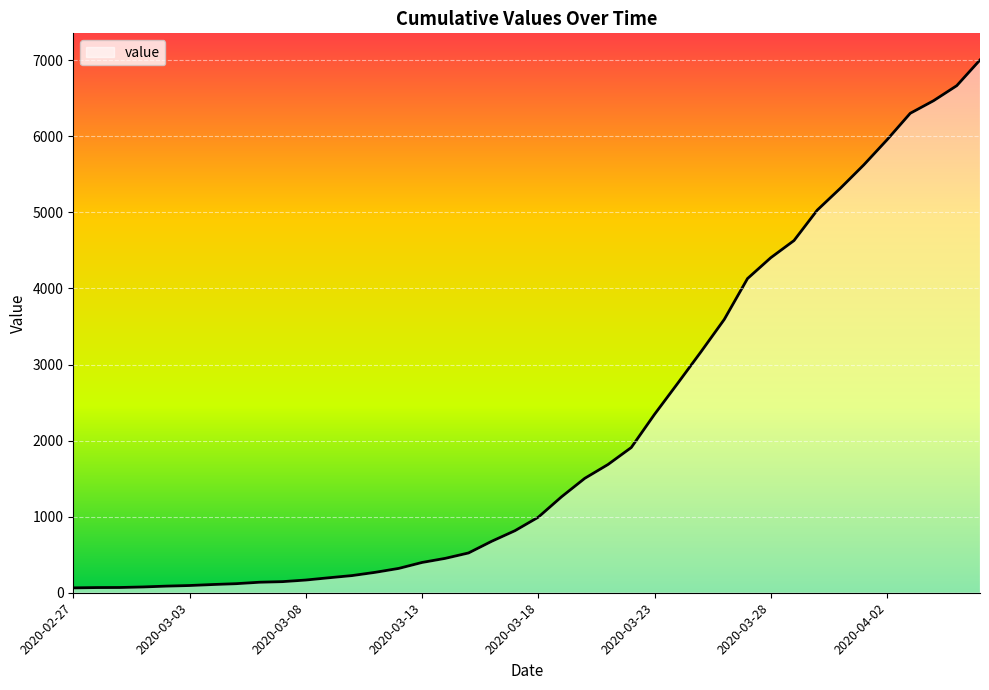

What is the average value?

2144